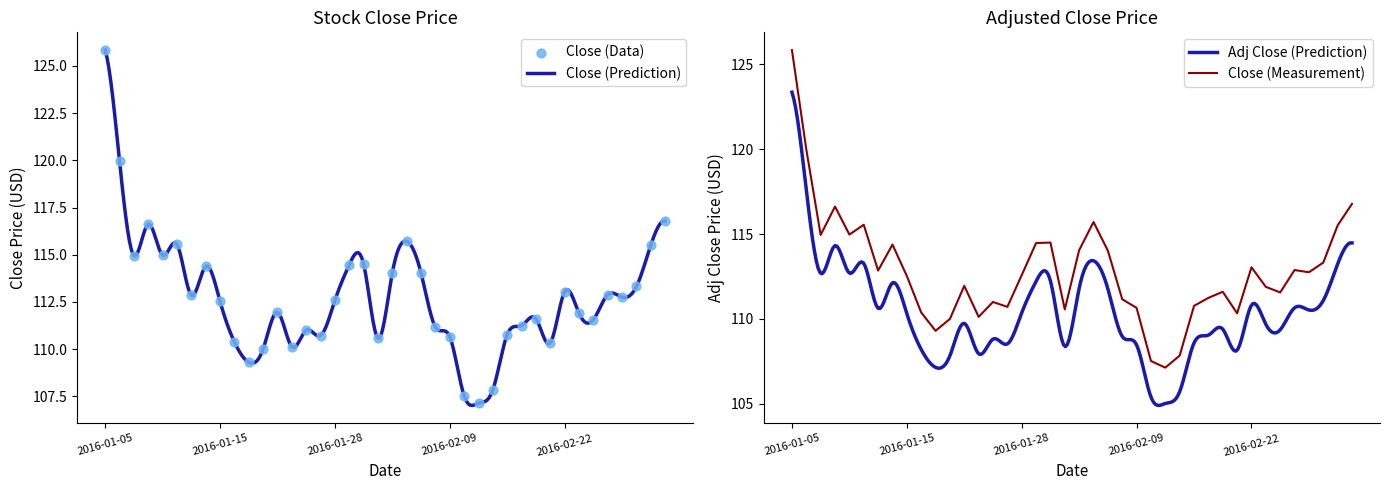

Which series has the widest spread of Y values?

Close